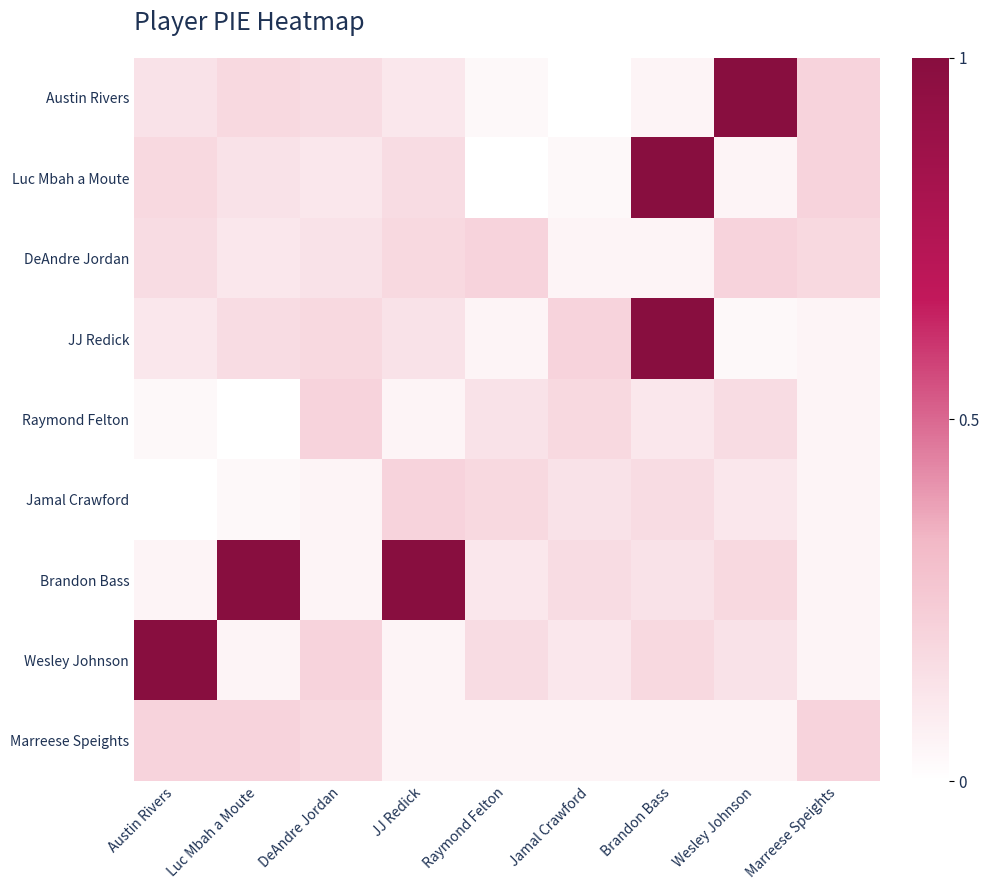

What is the total value across all series at Austin Rivers?

1.9